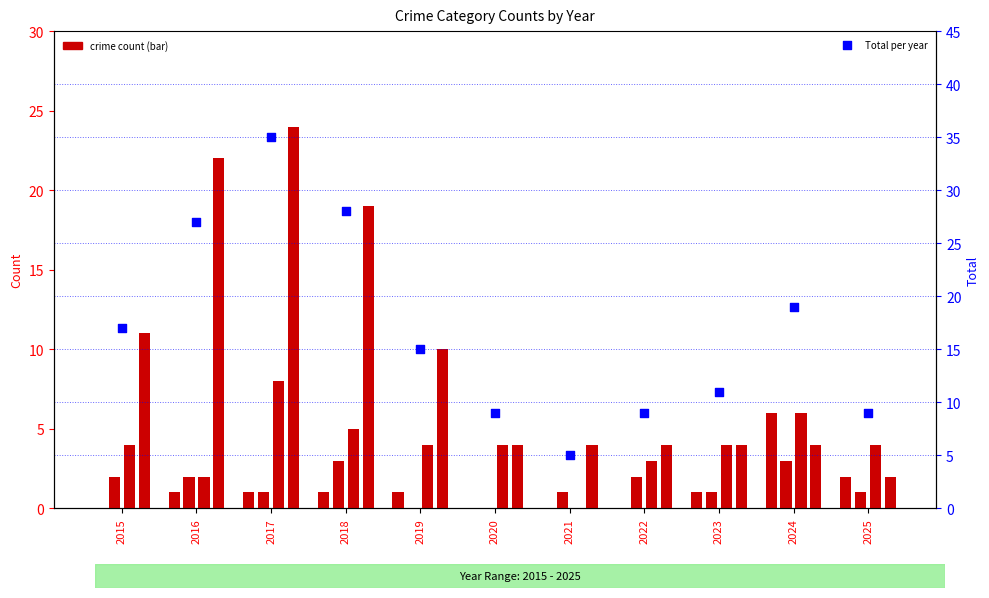

At which category is the sum across all series the highest?

2017